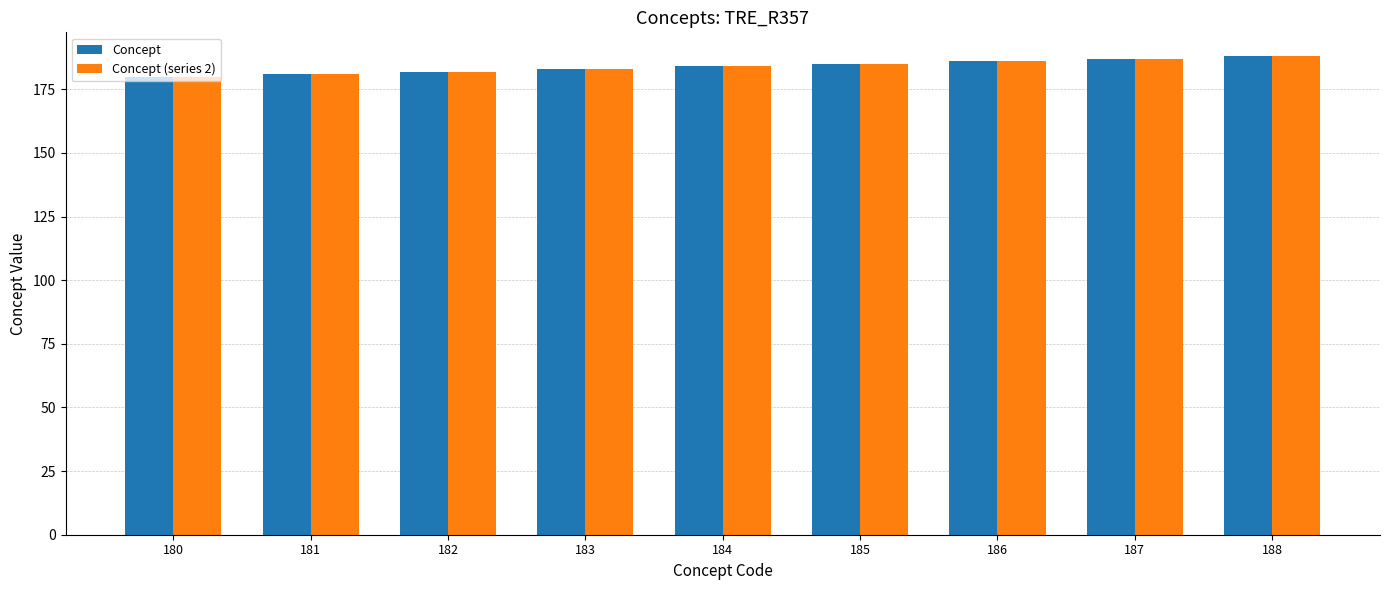

What is the difference between the maximum and second lowest values in the Concept (series 2) series?

7